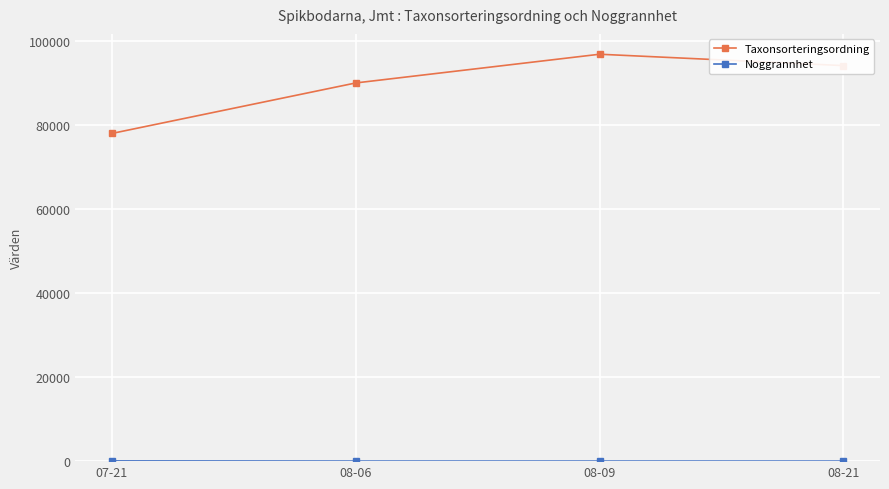

Does the chart have visible grid lines?

Yes